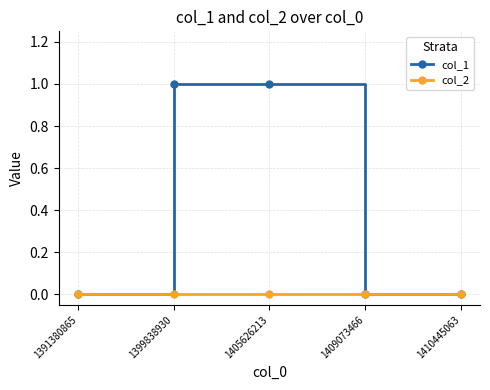

True or false: col_1 has more than 2 interior local peaks.

False